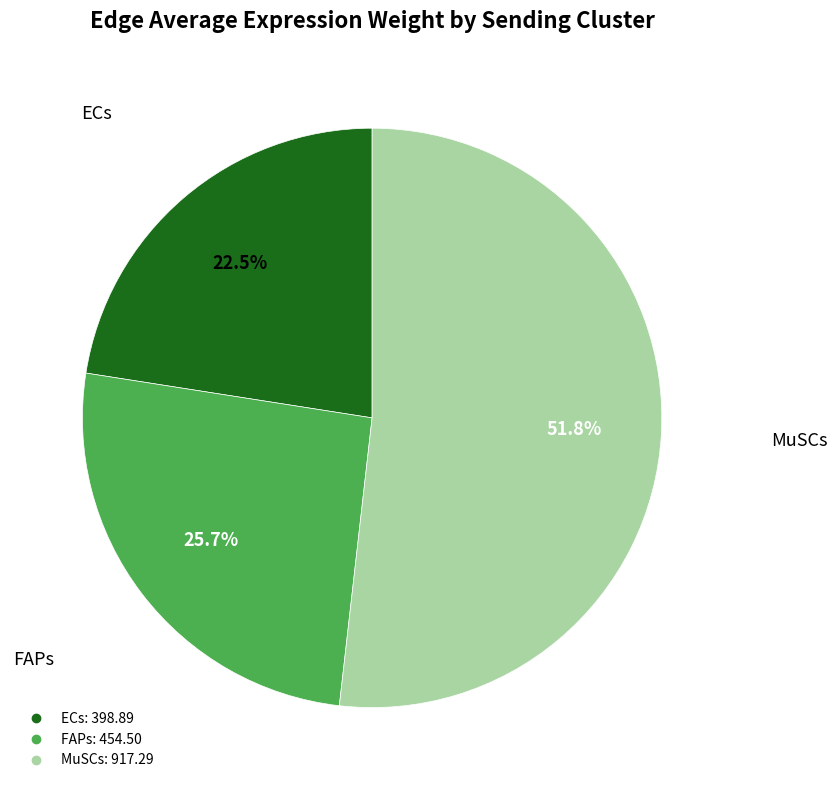

What is the ratio of the value at MuSCs to the value at ECs?

2.3